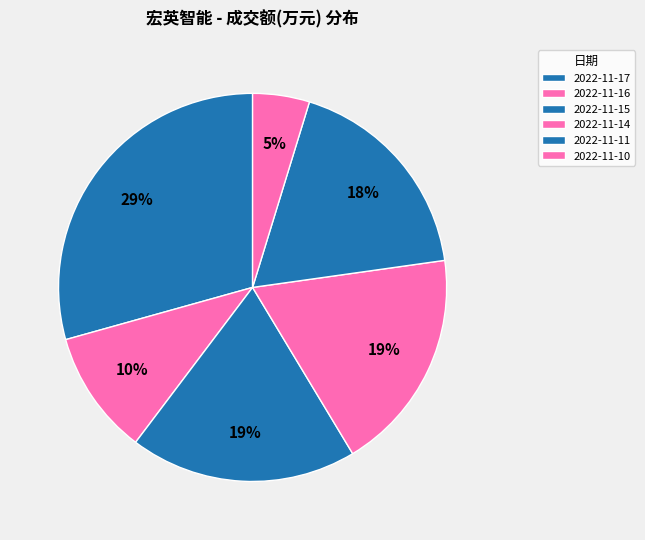

Approximately how many times larger is the value at 2022-11-16 compared to 2022-11-10?

2.2